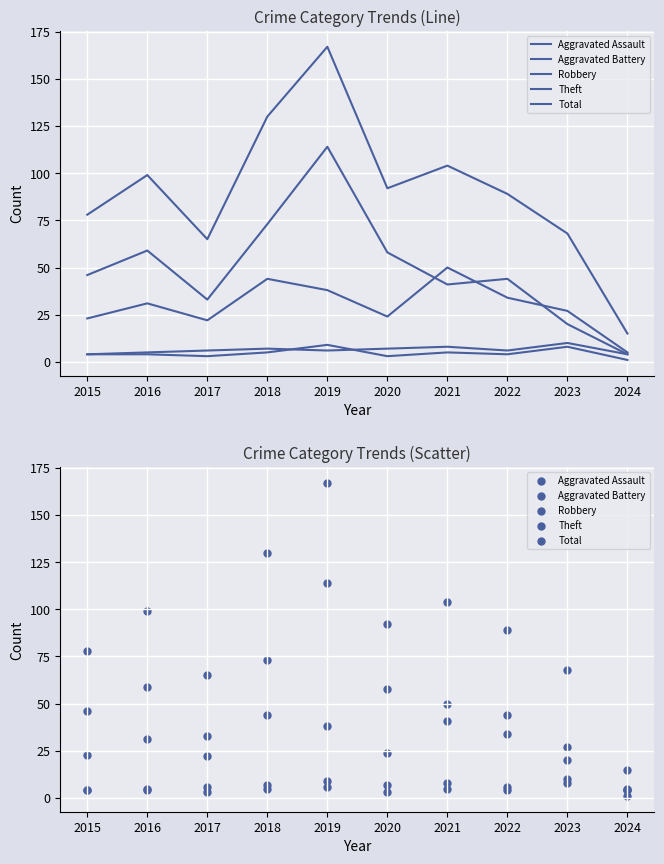

What are all the series names shown in the legend?

Aggravated Assault, Aggravated Battery, Robbery, Theft, Total